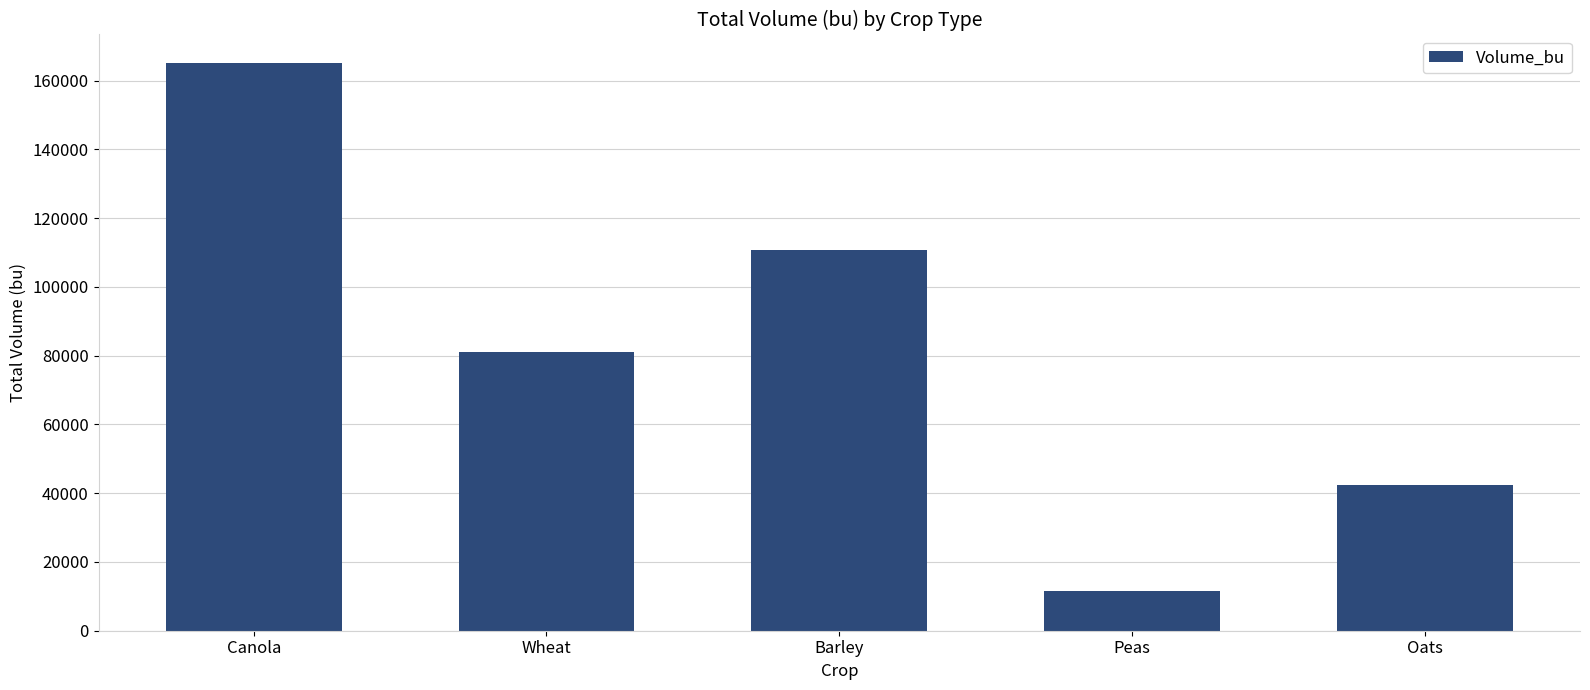

What is the approximate value at Barley?

110699.2